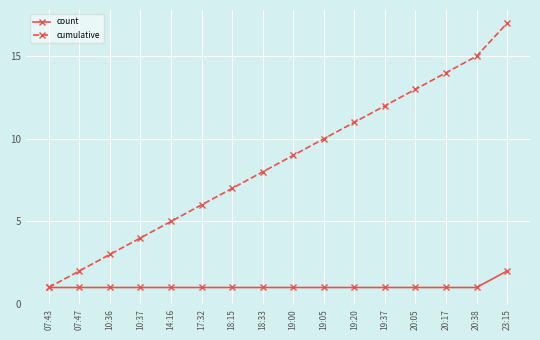

Which category has the lowest value in the cumulative series?

07:43